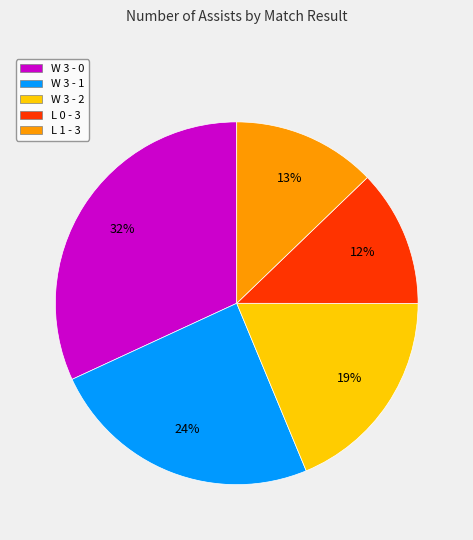

Approximately how many times larger is the value at W 3 - 2 compared to W 3 - 0?

0.6